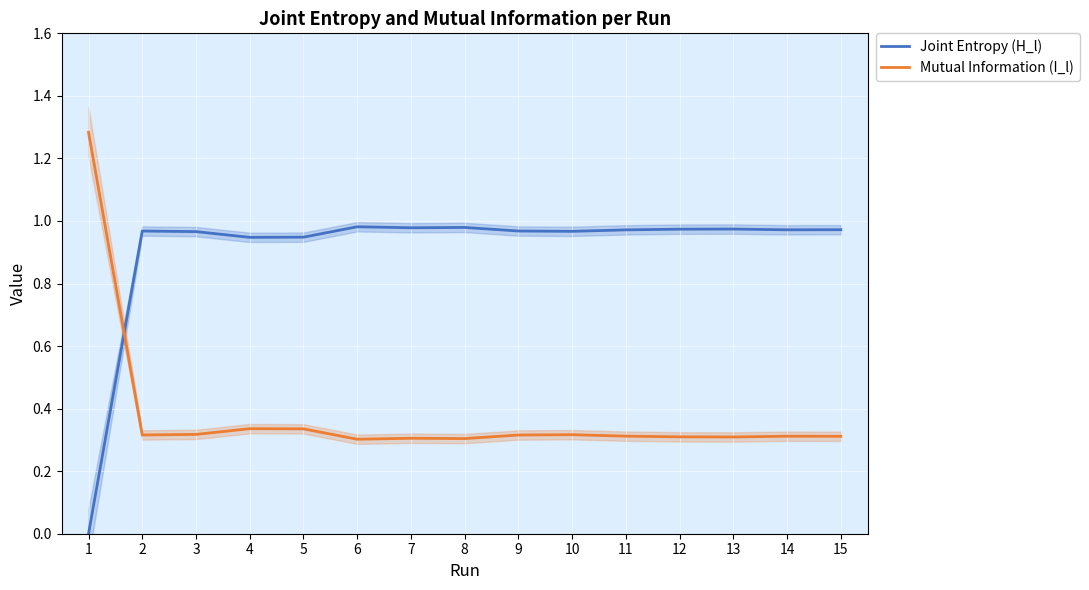

What is the lowest value of the Mutual Information (I_l) series?

0.3